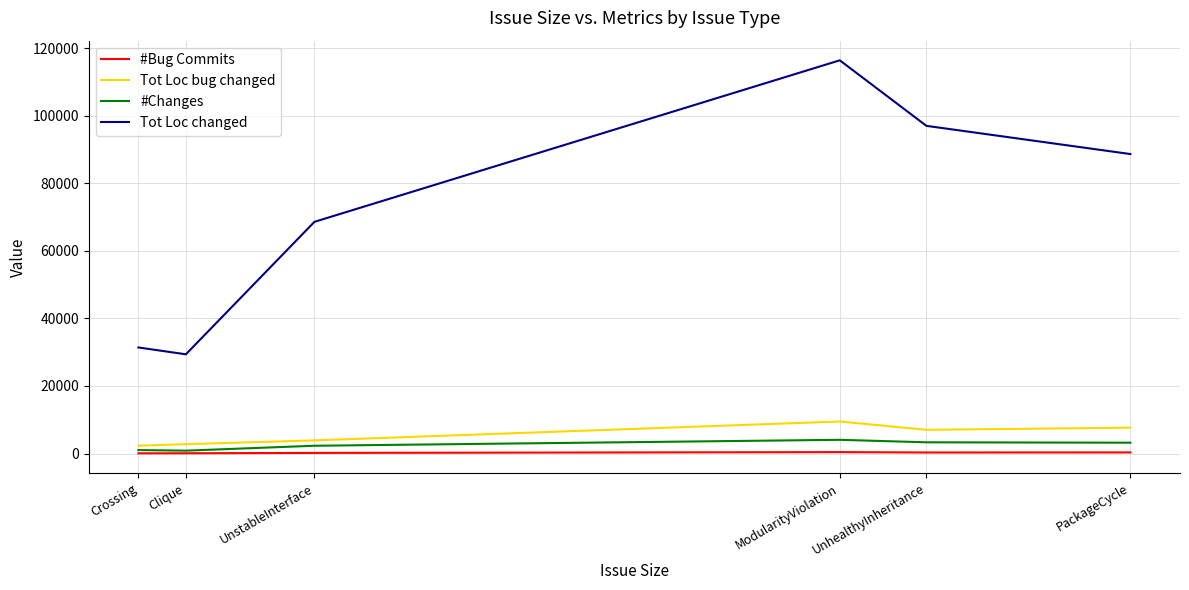

What is the average value of the Tot Loc bug changed series?

5533